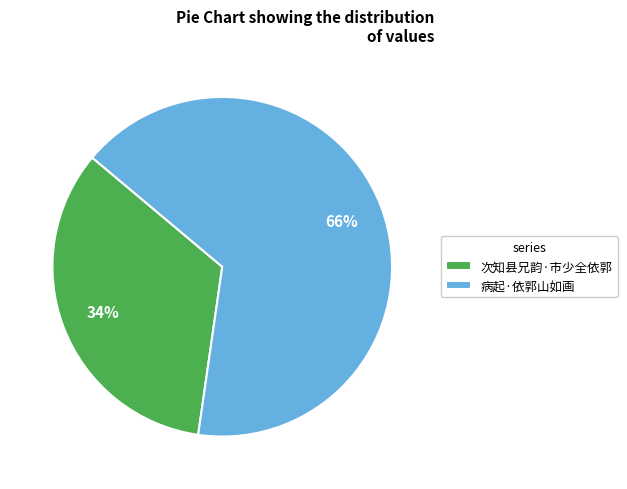

To the nearest percent, what portion does 病起·依郭山如画 represent?

66%